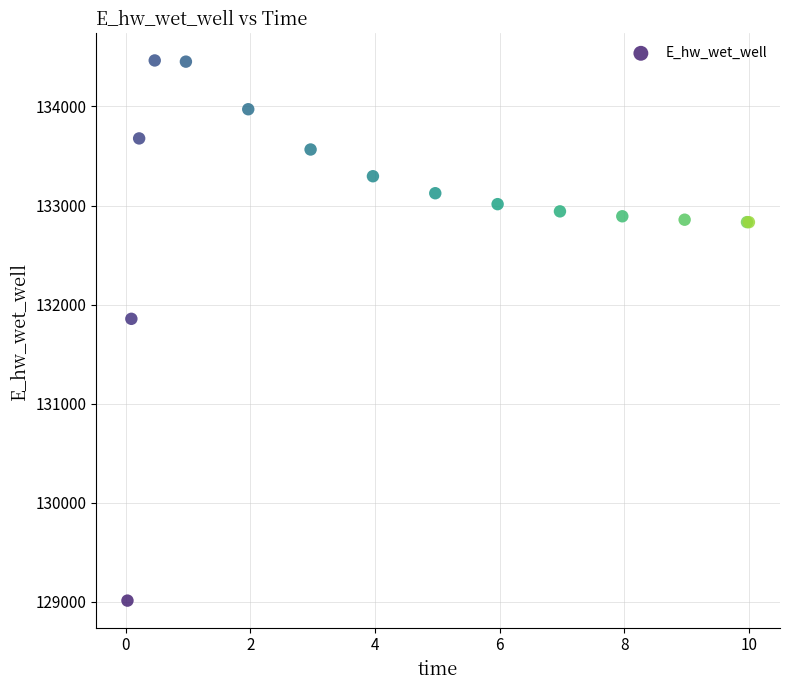

What Y value in the scatter plot is closest to 131737?

131855.6